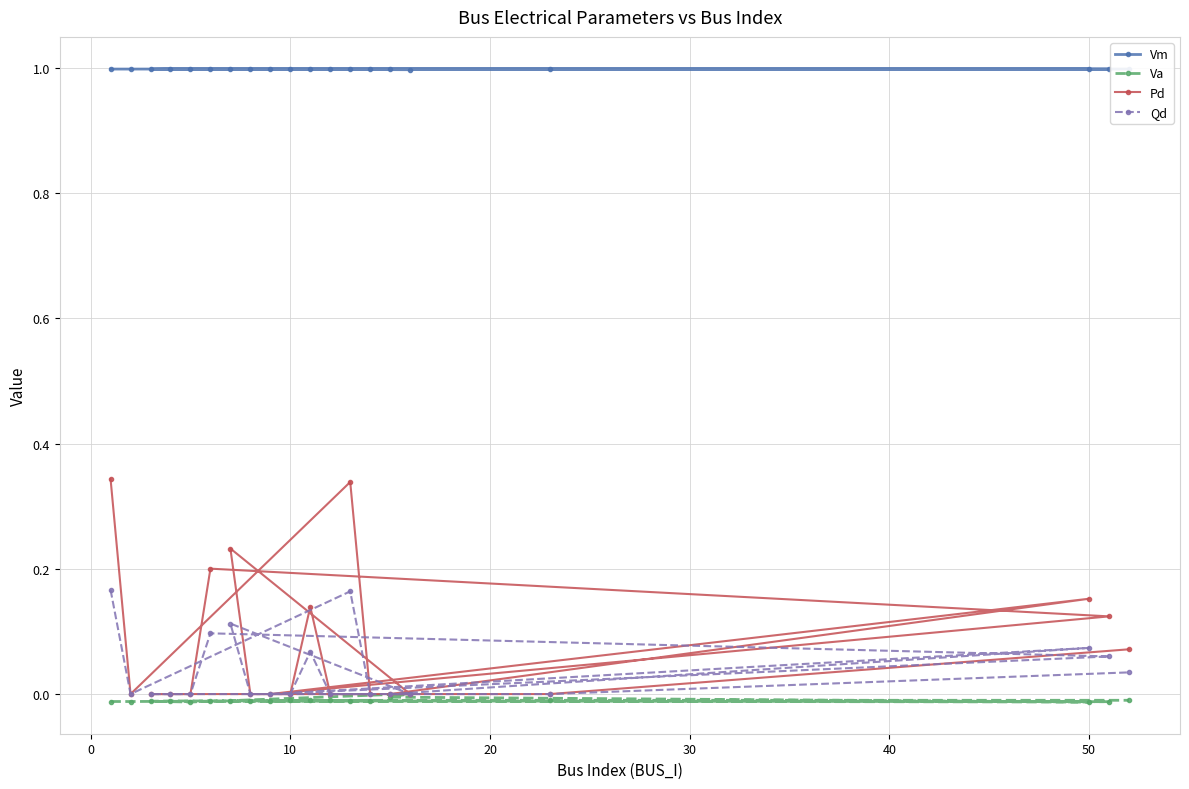

List the series in order of their peak value, highest first.

Vm, Pd, Qd, Va